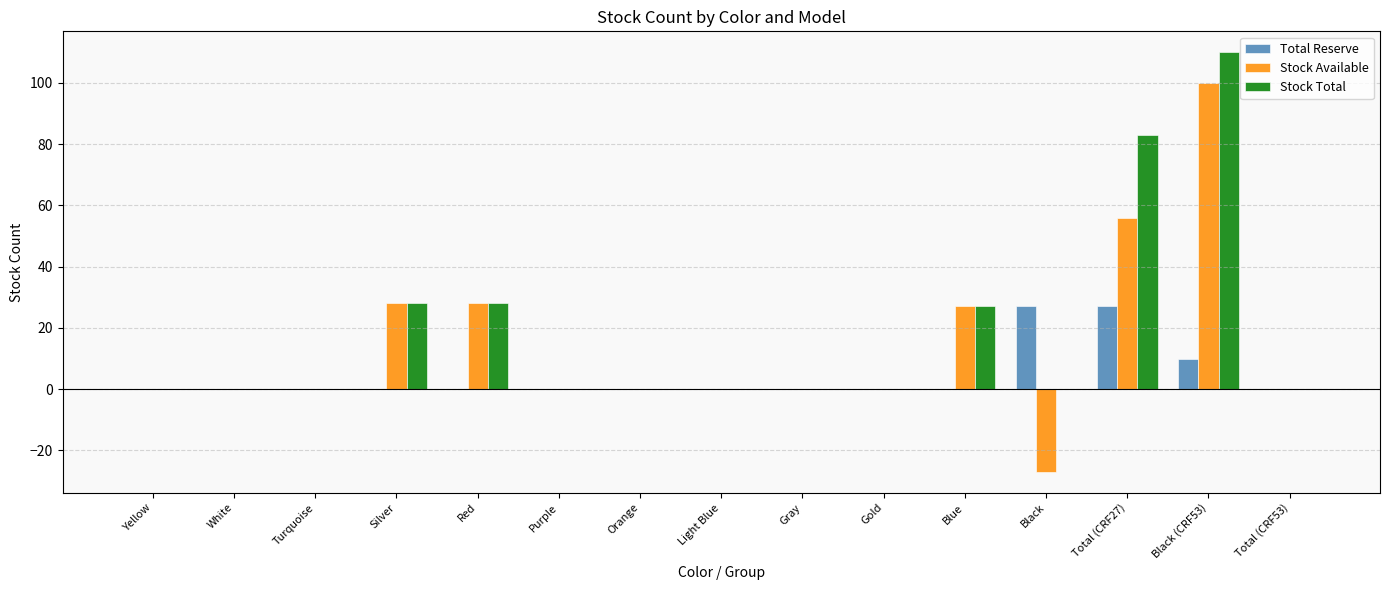

The Stock Total series shows 26 at Total (CRF27). True or false?

False